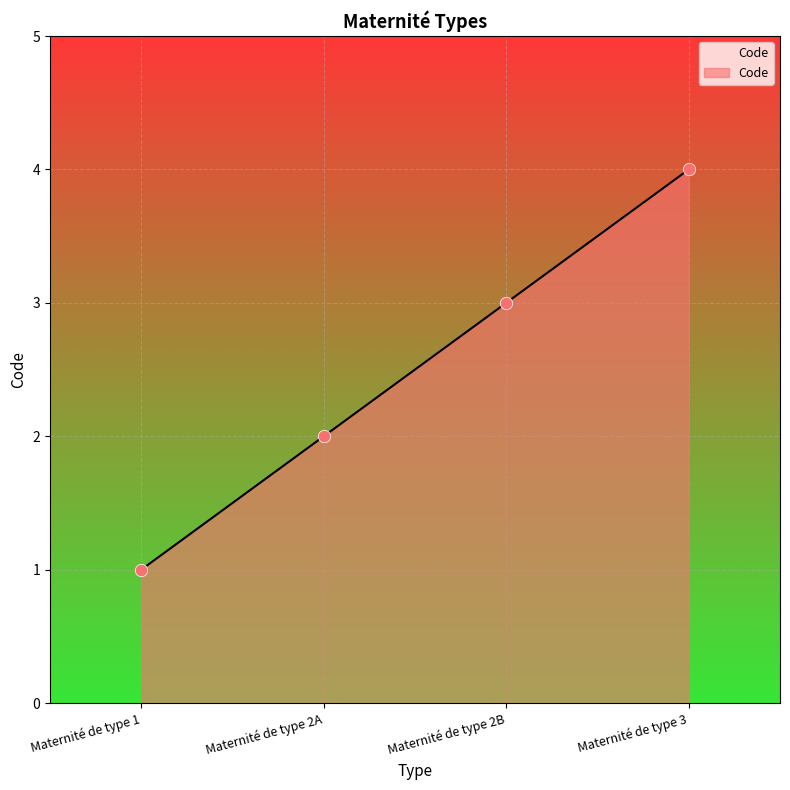

What is the change in value from Maternité de type 2A to Maternité de type 2B?

+1